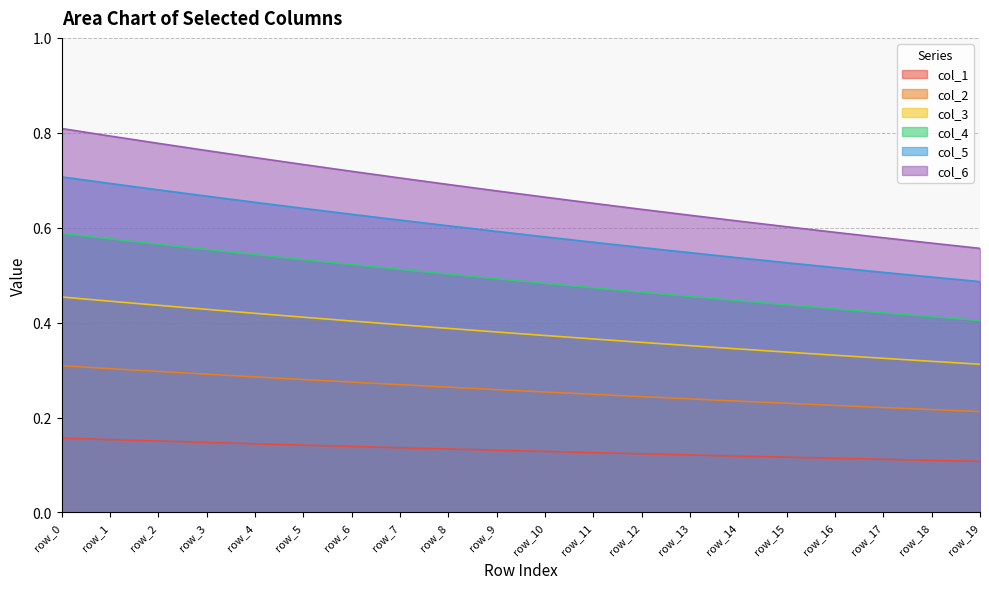

Rank the series by their maximum value, from highest to lowest.

col_6, col_5, col_4, col_3, col_2, col_1